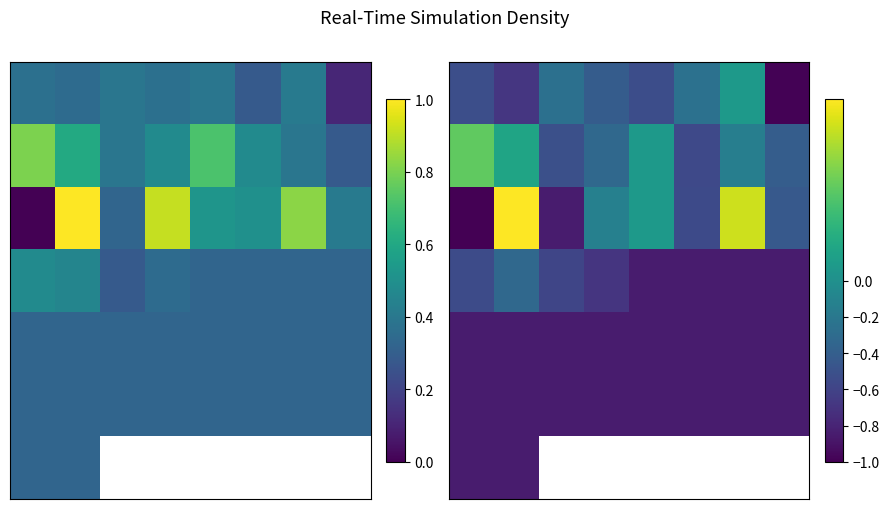

What is the difference between the highest and lowest values at 6?

1.7